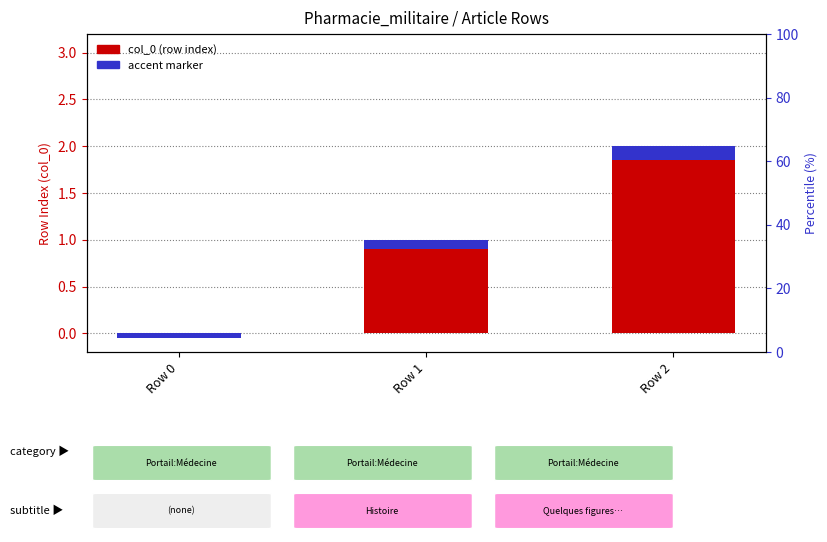

Is it true that accent (accent marker) equals 0.1 at Row 1?

True